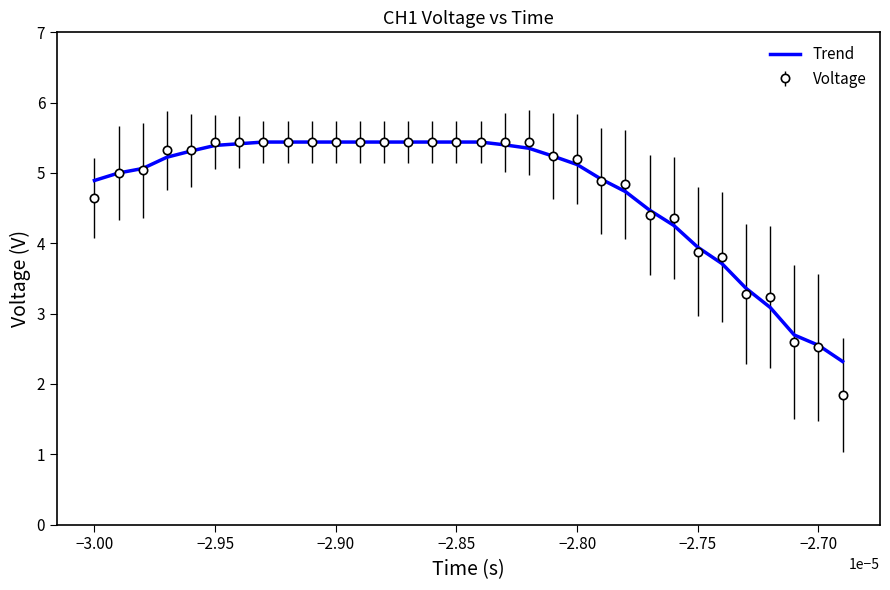

What is the maximum value shown in the chart?

5.4